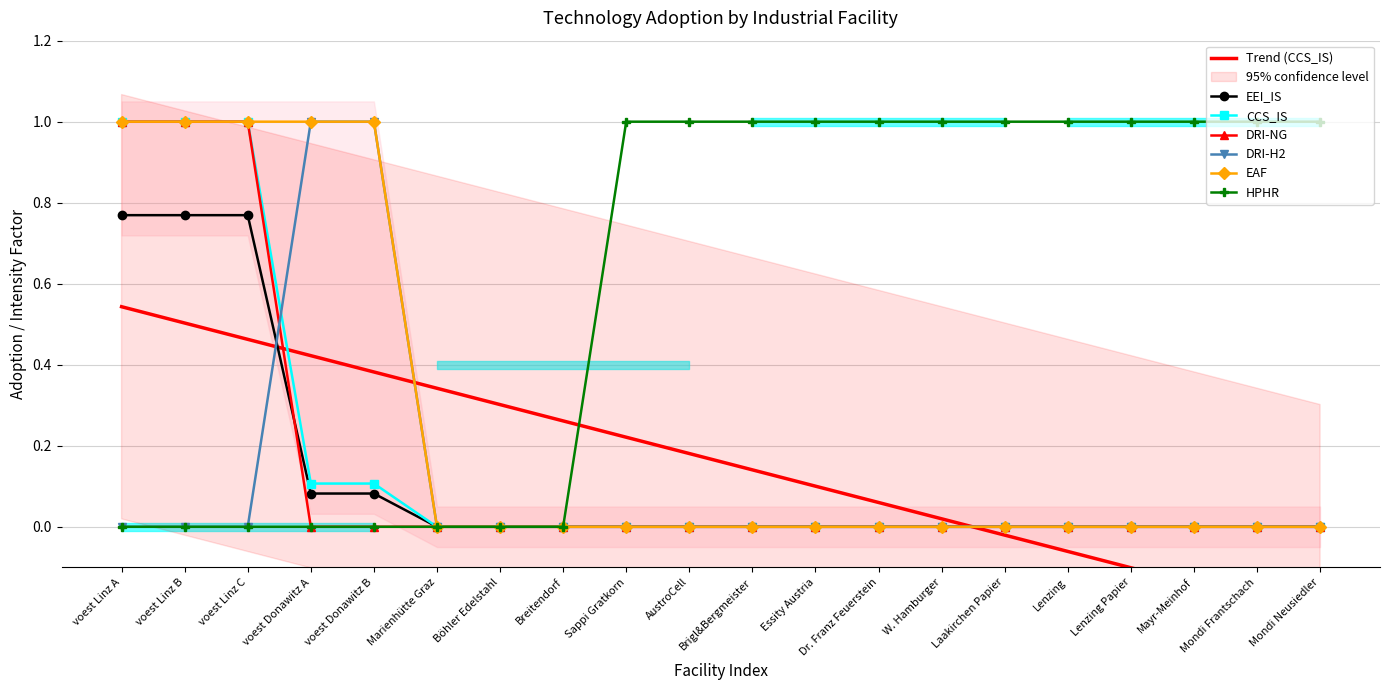

Read the DRI-NG value at voest Linz B.

1.0